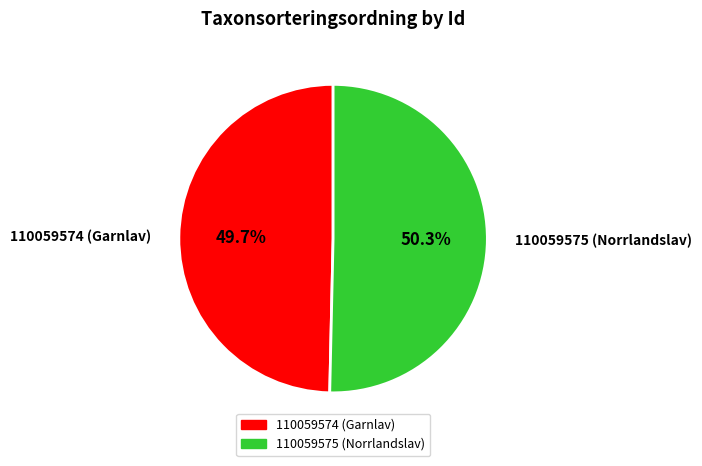

Which category has the smallest portion of the pie?

110059574 (Garnlav)